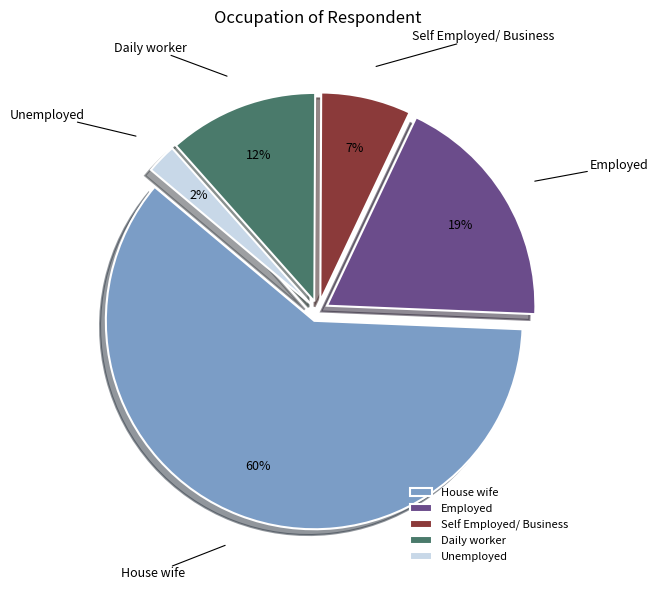

Approximately how many times larger is the value at Self Employed/ Business compared to Daily worker?

0.6